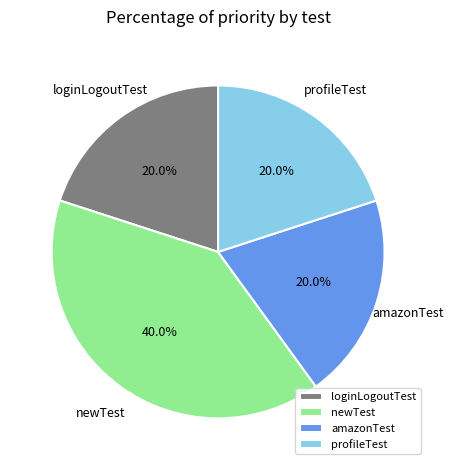

To the nearest percent, what is the average slice percentage?

25%